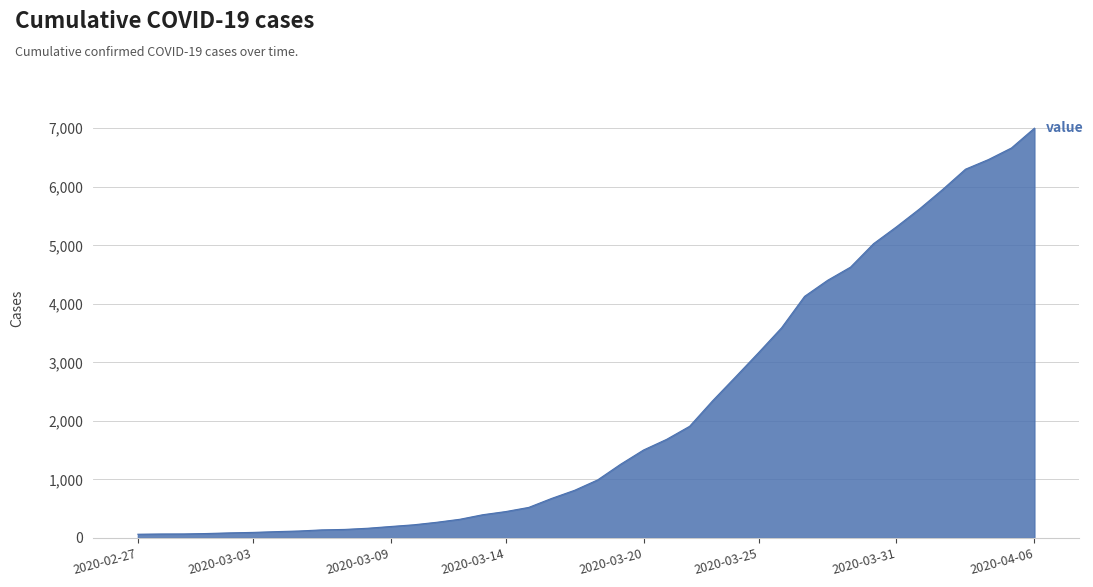

What is the maximum value shown in the chart?

7002